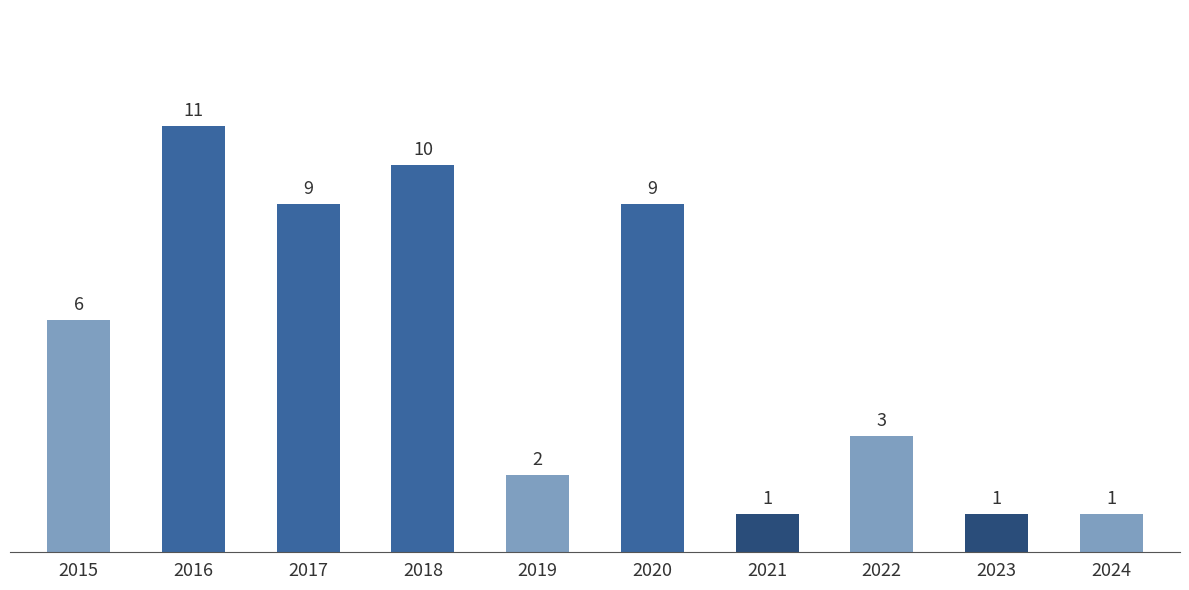

Does the chart contain any negative values?

No